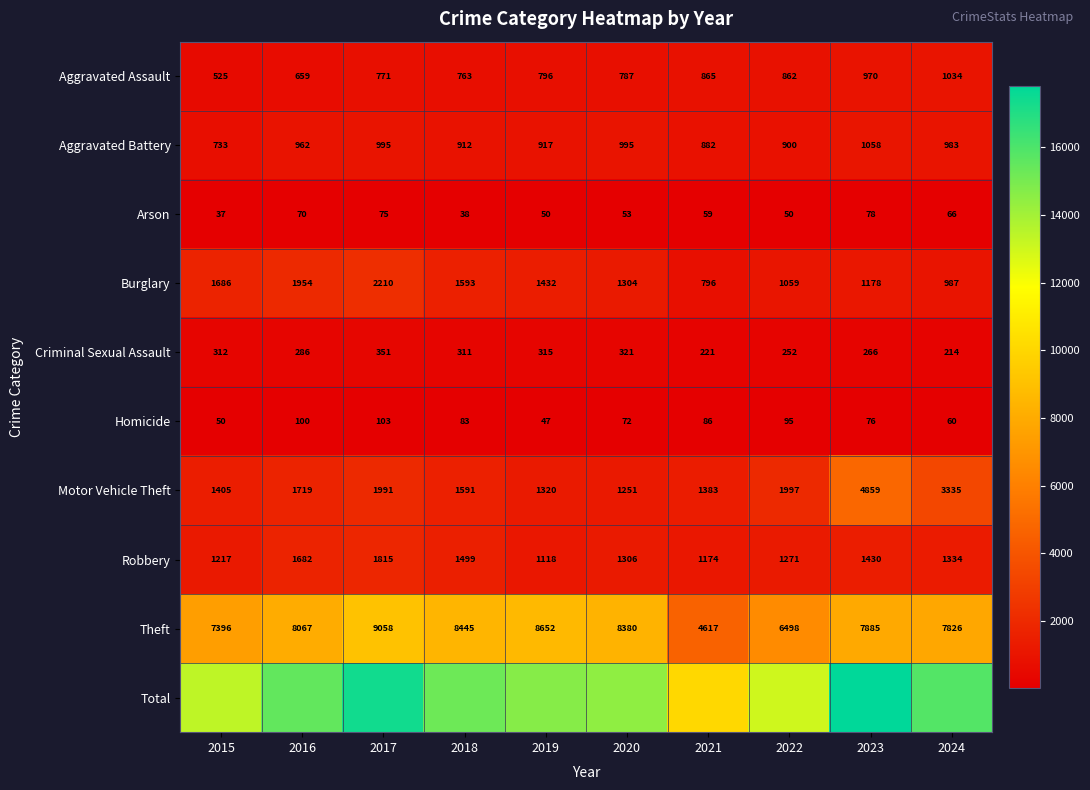

How many data points in Robbery are less than 1334?

5